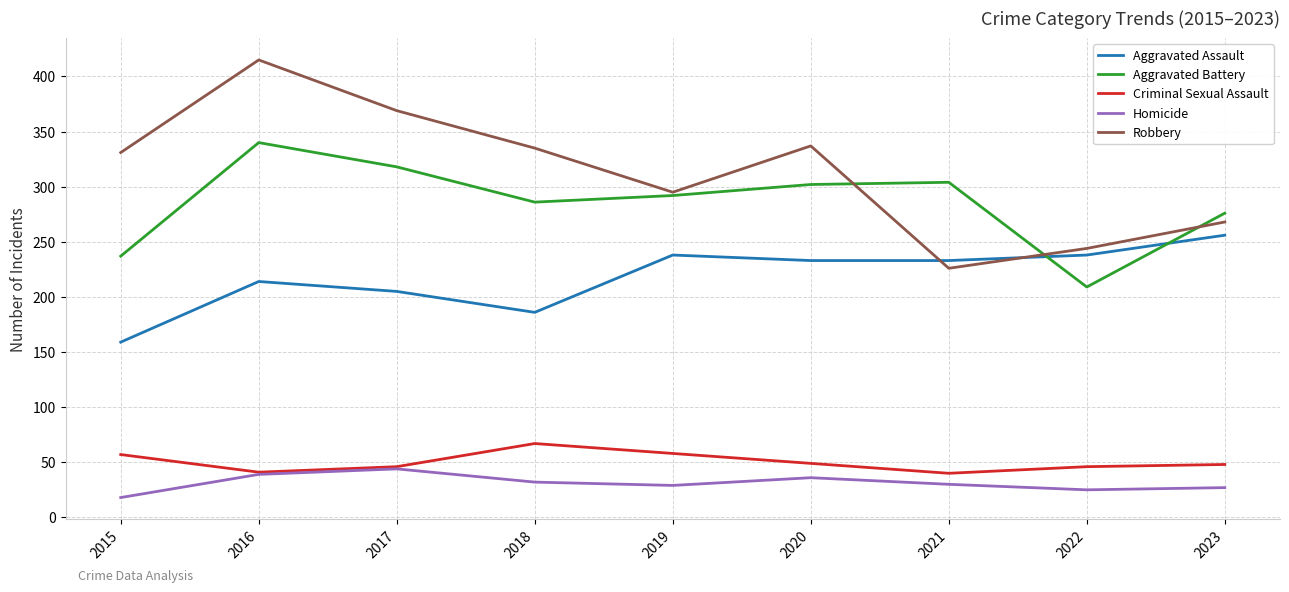

True or false: Criminal Sexual Assault and Aggravated Battery cross at least once.

False